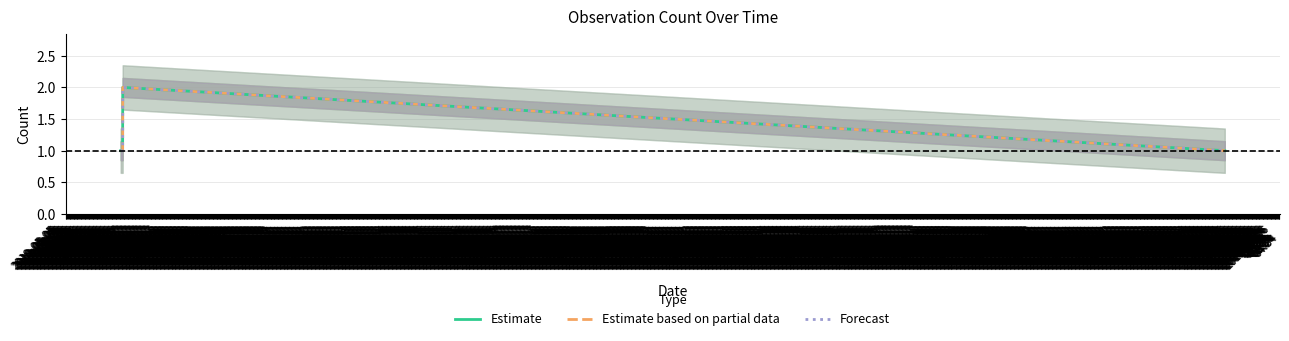

What is the sum of the Estimate based on partial data values at 2019-05-05
09:54 and 2019-05-05
09:24?

2